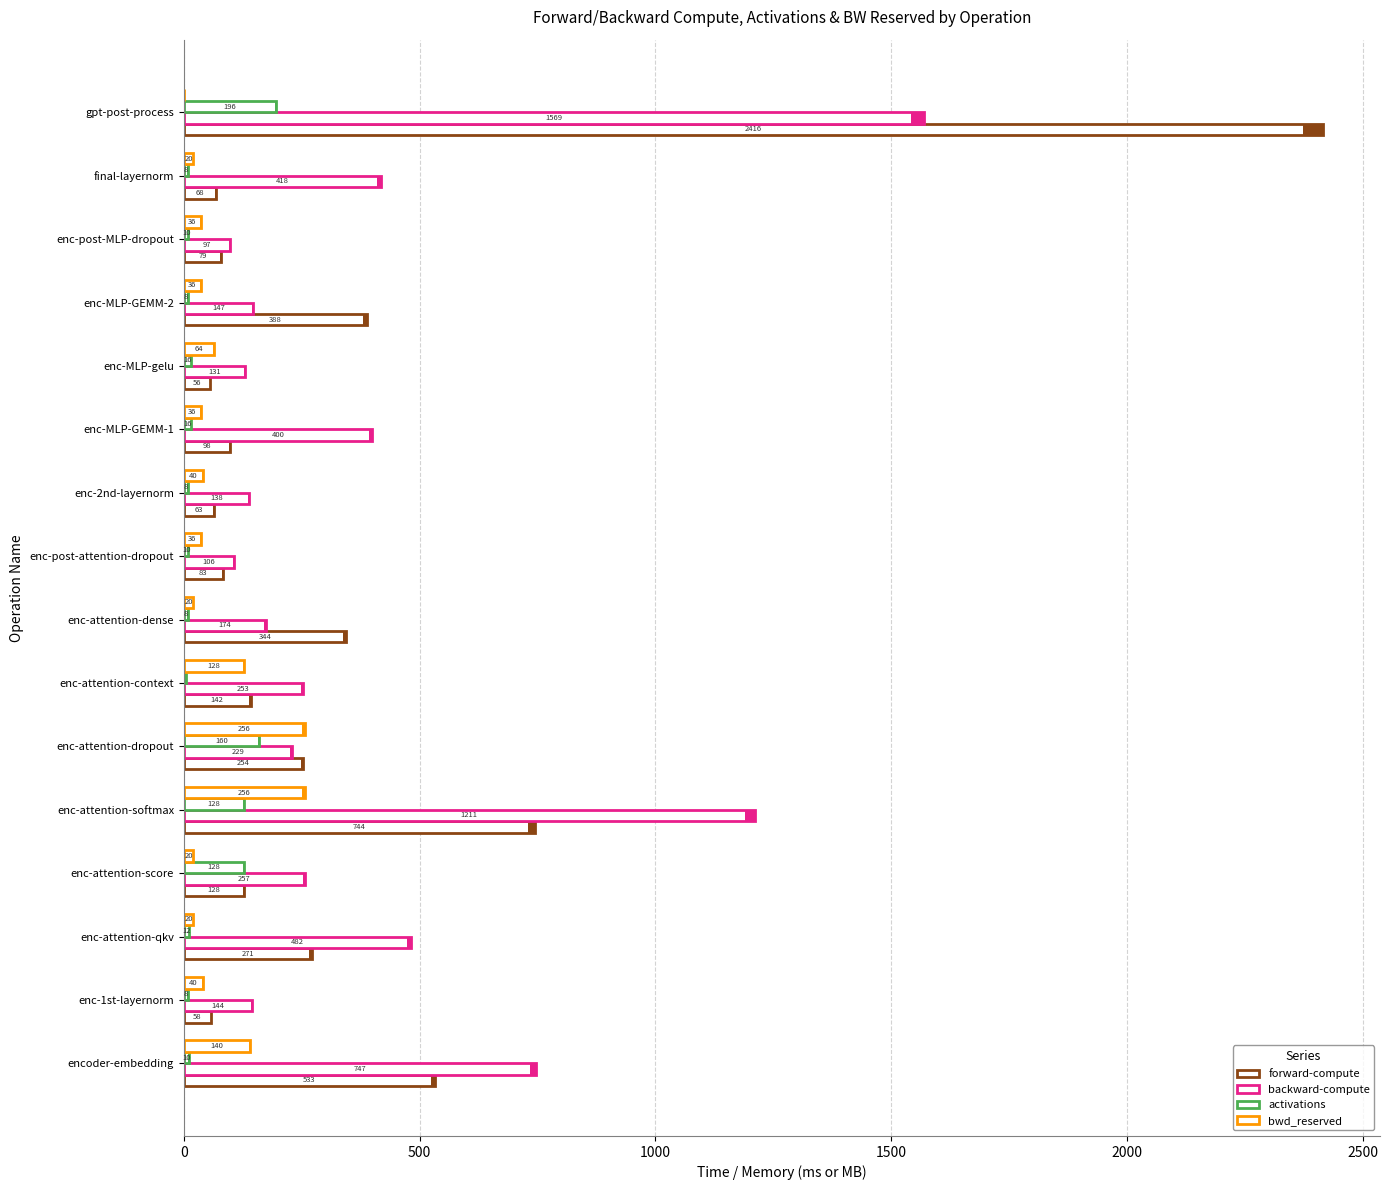

Rank the series by their maximum value, from lowest to highest.

activations, bwd_reserved, backward-compute, forward-compute